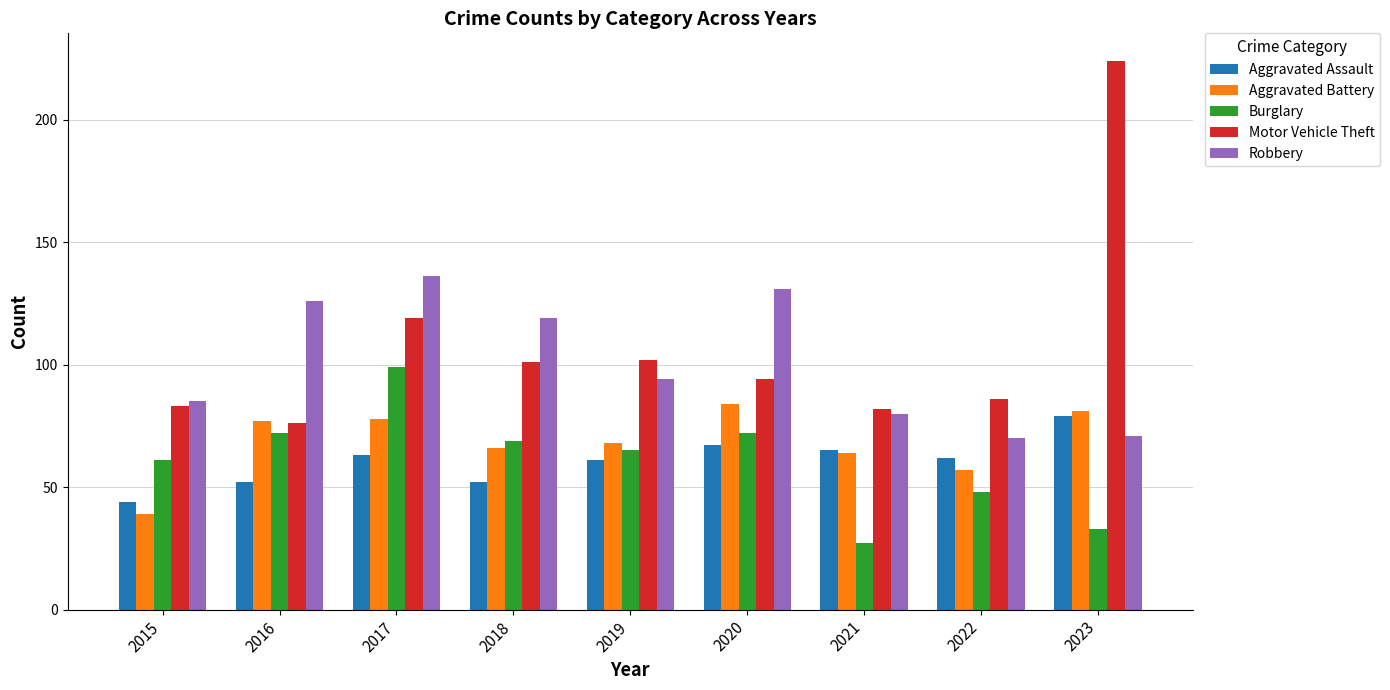

The Robbery series shows 189 at 2016. True or false?

False